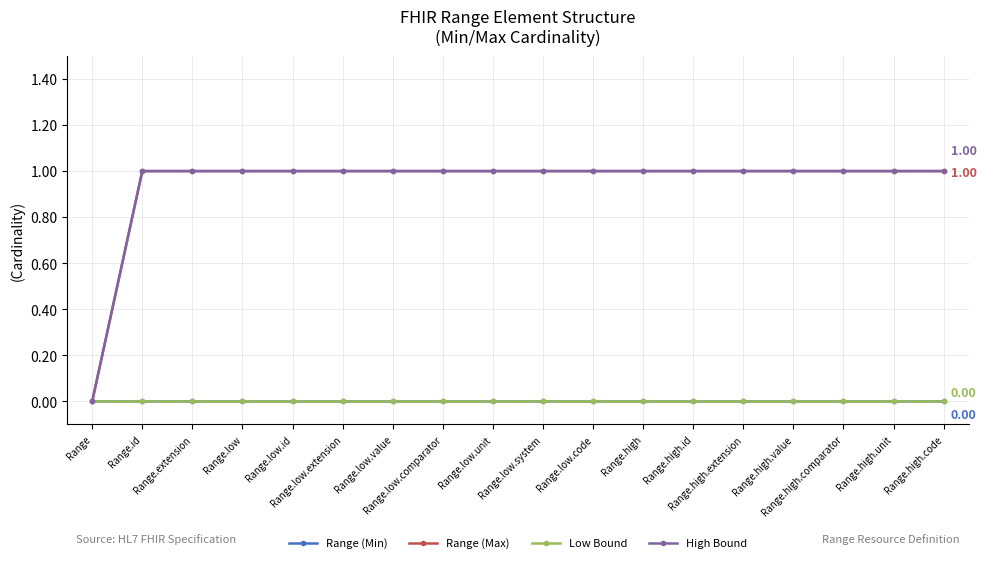

What is the spread (max minus min) of values at Range.low.comparator?

1